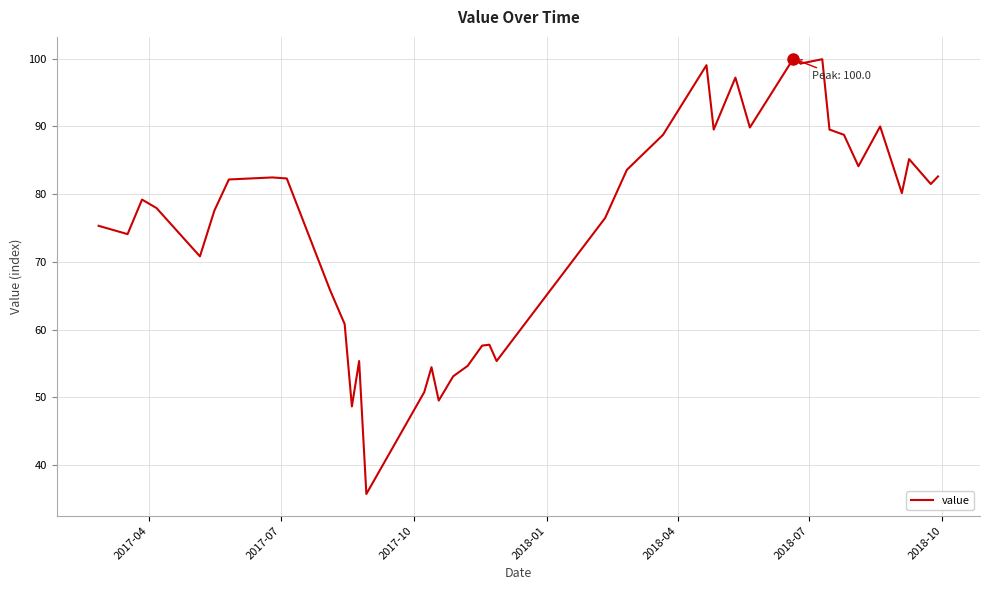

What is the difference between the maximum and minimum values?

64.3